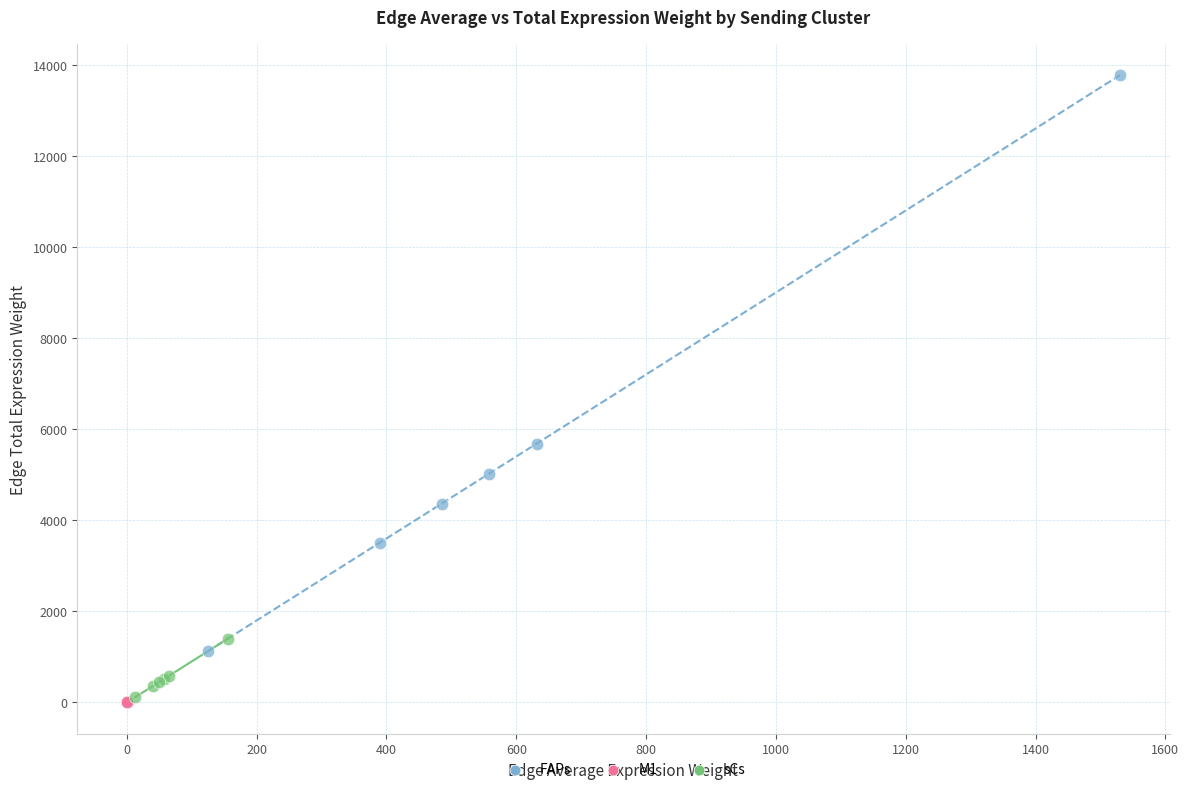

Which series contains the highest Y value?

FAPs